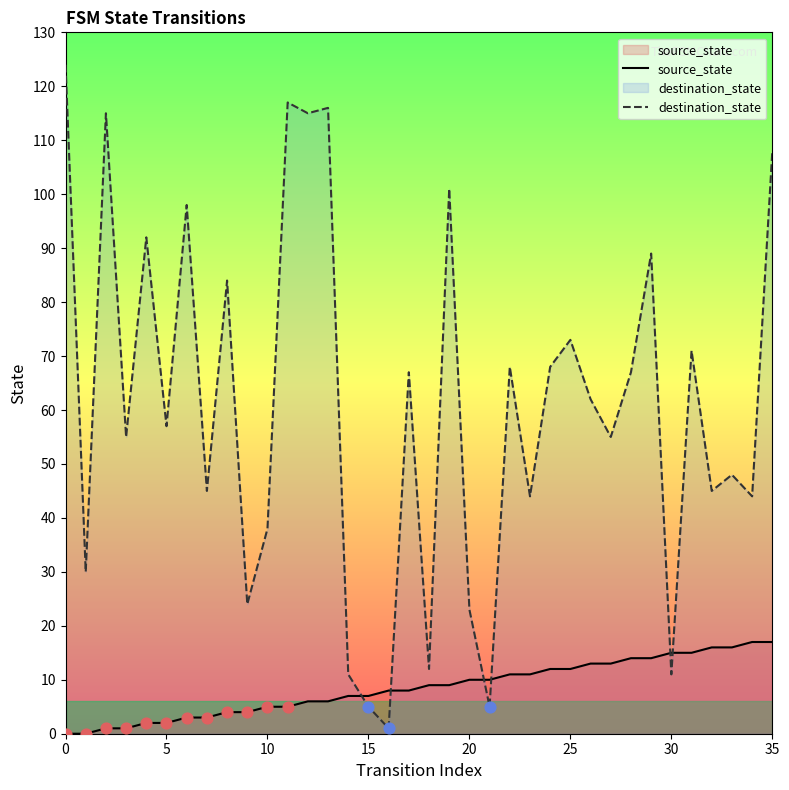

Is the value of source_state at 20 greater than the value of destination_state at 20?

No